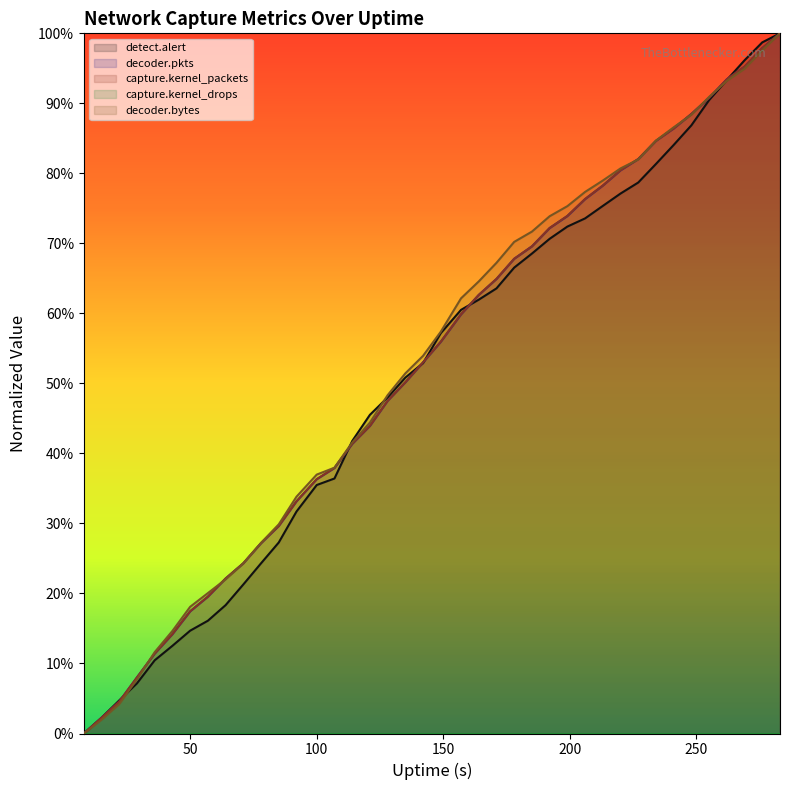

Reading left to right, extract all data points from this chart.

detect.alert: 8=0.0	15=0.0	22=0.0	29=0.1	36=0.1	43=0.1	50=0.1	57=0.2	64=0.2	71=0.2	78=0.2	85=0.3	92=0.3	100=0.4	107=0.4	114=0.4	121=0.5	128=0.5	135=0.5	142=0.5	149=0.6	157=0.6	164=0.6	171=0.6	178=0.7	185=0.7	192=0.7	199=0.7	206=0.7	213=0.8	220=0.8	227=0.8	234=0.8	241=0.8	248=0.9	255=0.9	262=0.9	269=1.0	276=1.0	283=1.0
decoder.pkts: 8=0.0	15=0.0	22=0.0	29=0.1	36=0.1	43=0.1	50=0.2	57=0.2	64=0.2	71=0.2	78=0.3	85=0.3	92=0.3	100=0.4	107=0.4	114=0.4	121=0.4	128=0.5	135=0.5	142=0.5	149=0.6	157=0.6	164=0.6	171=0.6	178=0.7	185=0.7	192=0.7	199=0.7	206=0.8	213=0.8	220=0.8	227=0.8	234=0.8	241=0.9	248=0.9	255=0.9	262=0.9	269=1.0	276=1.0	283=1.0
capture.kernel_packets: 8=0.0	15=0.0	22=0.0	29=0.1	36=0.1	43=0.1	50=0.2	57=0.2	64=0.2	71=0.2	78=0.3	85=0.3	92=0.3	100=0.4	107=0.4	114=0.4	121=0.4	128=0.5	135=0.5	142=0.5	149=0.6	157=0.6	164=0.6	171=0.6	178=0.7	185=0.7	192=0.7	199=0.7	206=0.8	213=0.8	220=0.8	227=0.8	234=0.8	241=0.9	248=0.9	255=0.9	262=0.9	269=1.0	276=1.0	283=1.0
decoder.bytes: 8=0.0	15=0.0	22=0.0	29=0.1	36=0.1	43=0.1	50=0.2	57=0.2	64=0.2	71=0.2	78=0.3	85=0.3	92=0.3	100=0.4	107=0.4	114=0.4	121=0.4	128=0.5	135=0.5	142=0.5	149=0.6	157=0.6	164=0.6	171=0.7	178=0.7	185=0.7	192=0.7	199=0.8	206=0.8	213=0.8	220=0.8	227=0.8	234=0.8	241=0.9	248=0.9	255=0.9	262=0.9	269=0.9	276=1.0	283=1.0